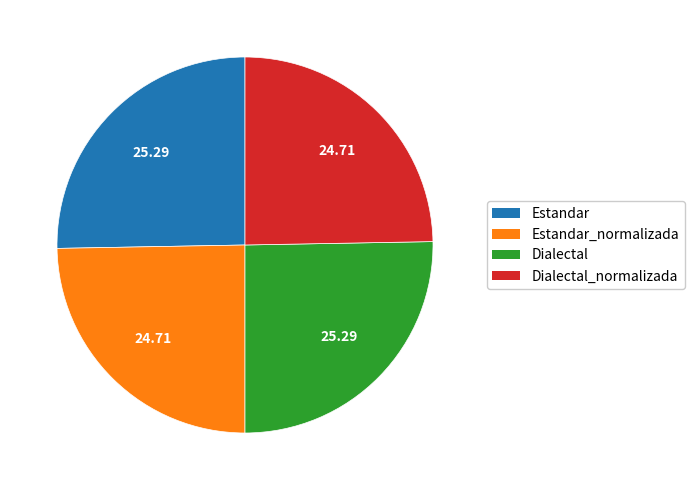

Count the number of slices in the pie.

4